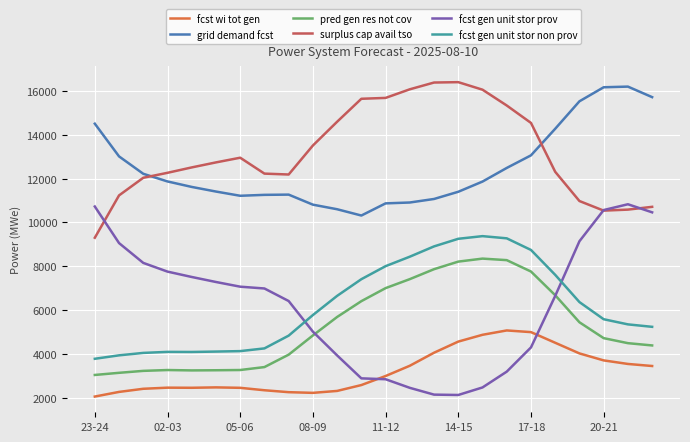

What is the maximum value for pred gen res not cov?

8345